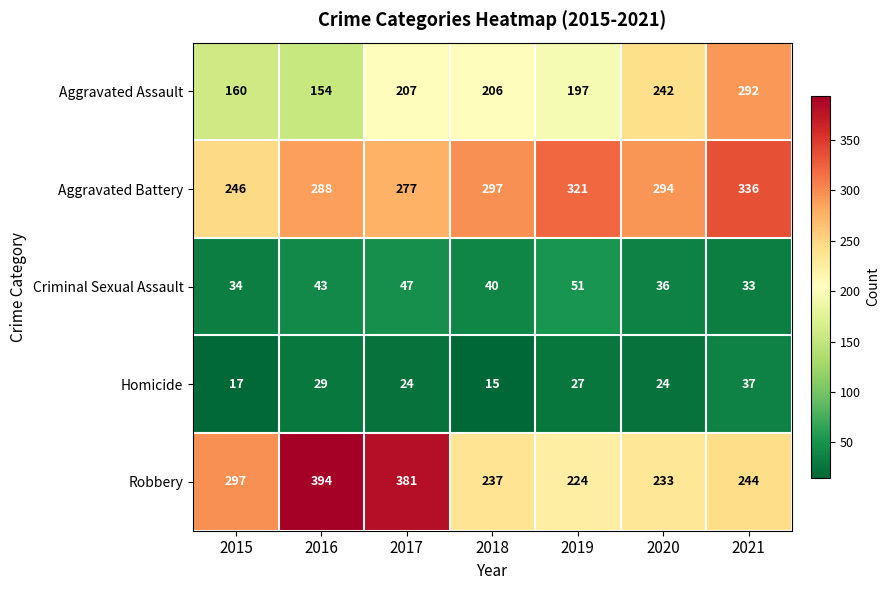

True or false: Homicide has a value of 29 at 2016.

True